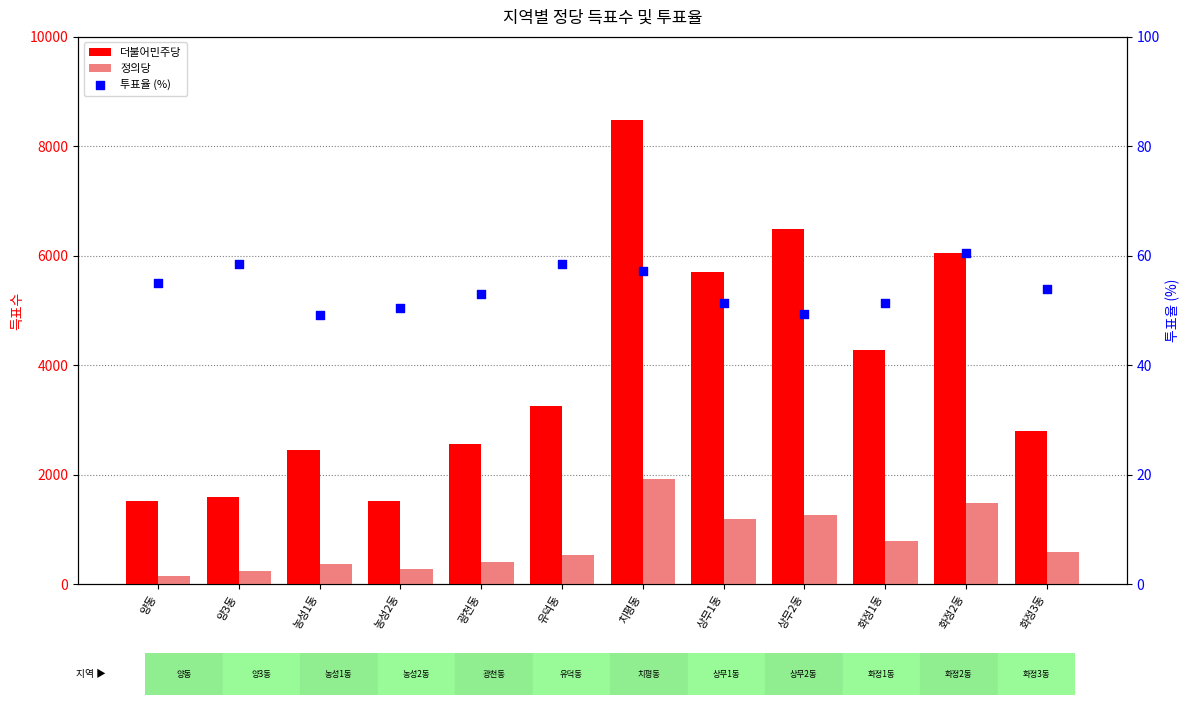

What are all the series names shown in the legend?

더불어민주당, 정의당, 투표율 (%)